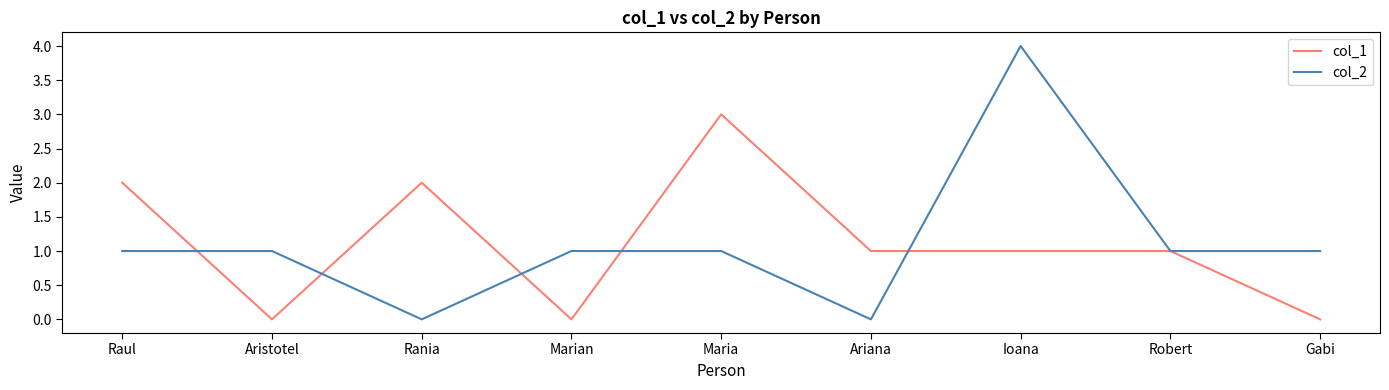

What position from the left is Maria?

5